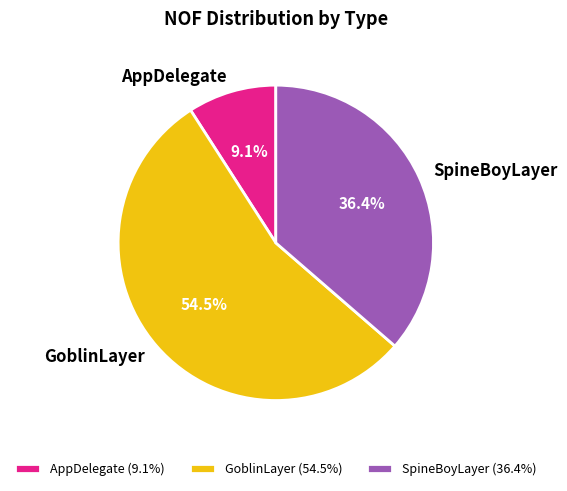

Is there a majority slice in this chart?

Yes